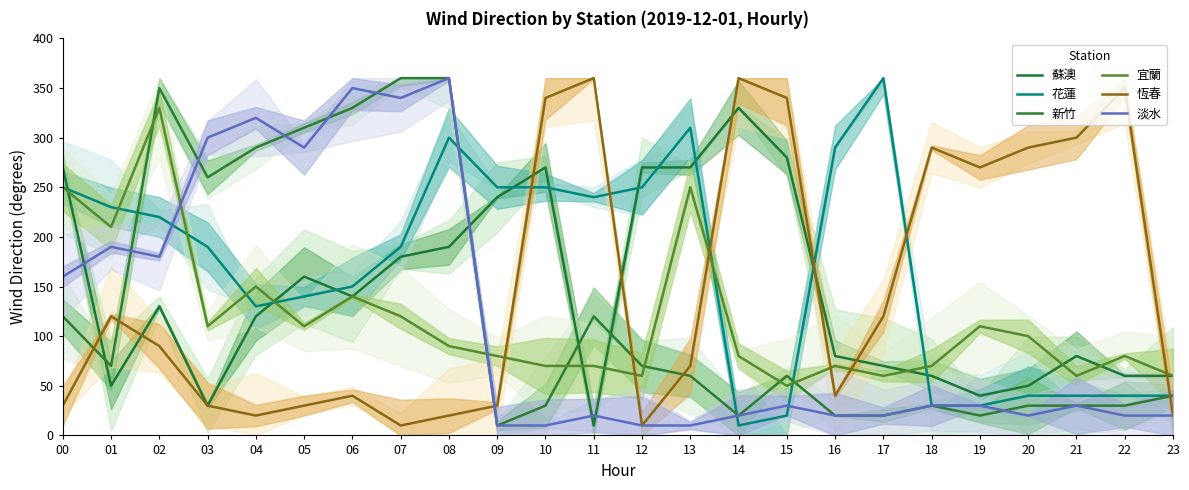

What are all the series names shown in the legend?

蘇澳, 花蓮, 新竹, 宜蘭, 恆春, 淡水